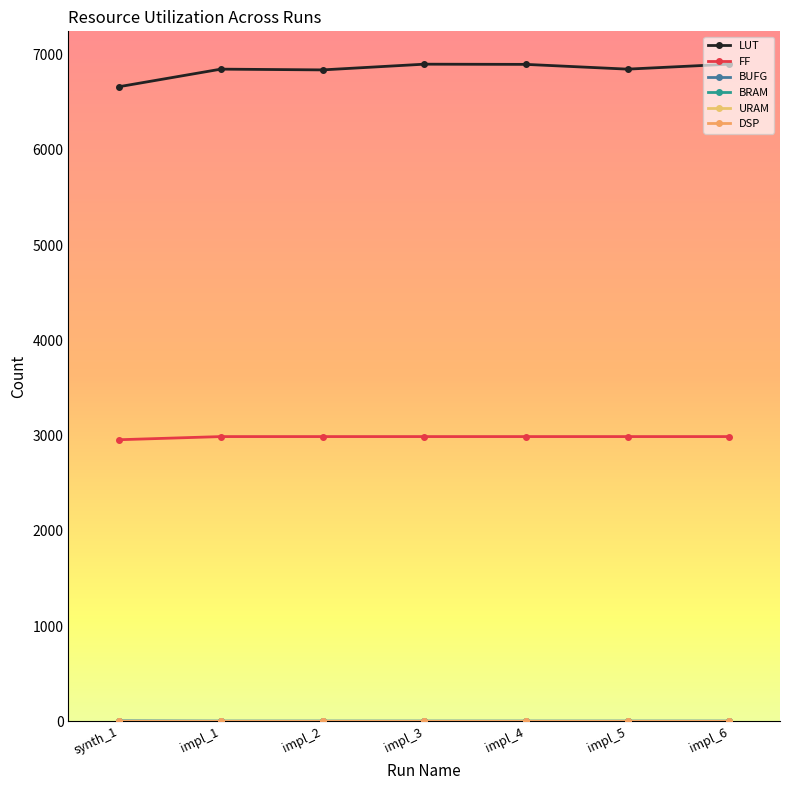

Reading right to left, extract all data points from this chart.

LUT: impl_6=6899	impl_5=6847	impl_4=6897	impl_3=6899	impl_2=6839	impl_1=6847	synth_1=6663
FF: impl_6=2989	impl_5=2989	impl_4=2989	impl_3=2989	impl_2=2989	impl_1=2989	synth_1=2956
BUFG: impl_6=2	impl_5=2	impl_4=2	impl_3=2	impl_2=2	impl_1=2	synth_1=4
BRAM: impl_6=5	impl_5=5	impl_4=5	impl_3=5	impl_2=5	impl_1=5	synth_1=5
URAM: impl_6=0	impl_5=0	impl_4=0	impl_3=0	impl_2=0	impl_1=0	synth_1=0
DSP: impl_6=1	impl_5=1	impl_4=1	impl_3=1	impl_2=1	impl_1=1	synth_1=1